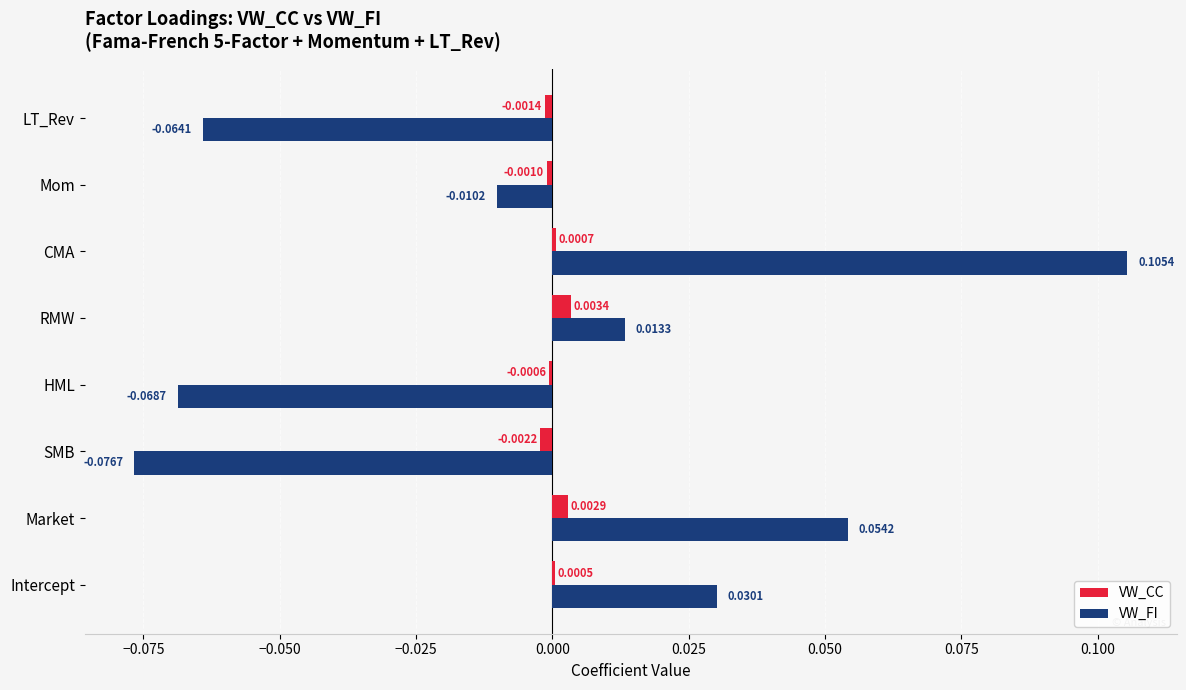

Is the value of VW_FI at Market greater than the value of VW_CC at Market?

Yes